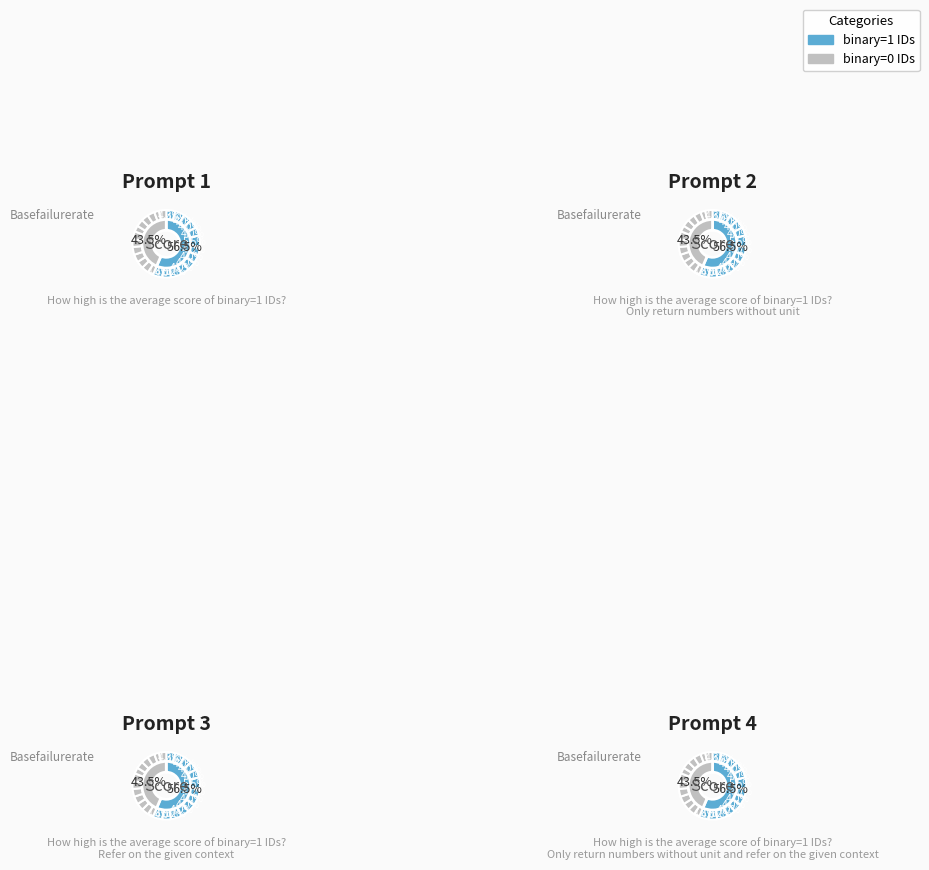

True or false: L047 accounts for 7% of the total.

True